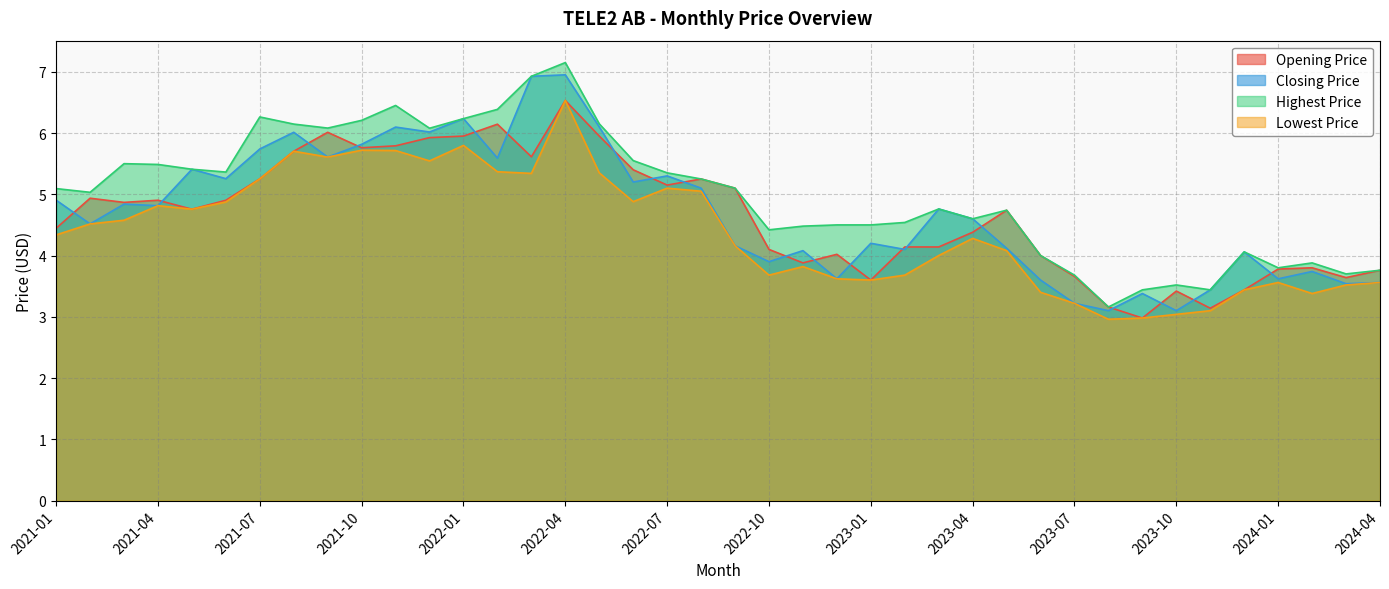

How many interior local valleys does the Opening Price series have?

10